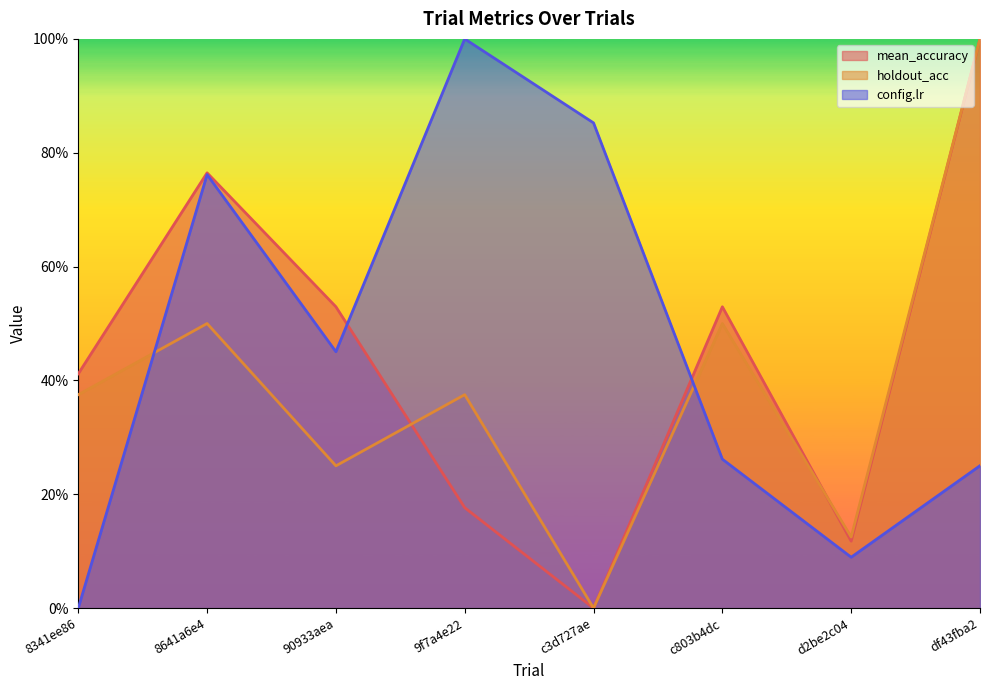

How many interior local valleys does the holdout_acc series have?

3